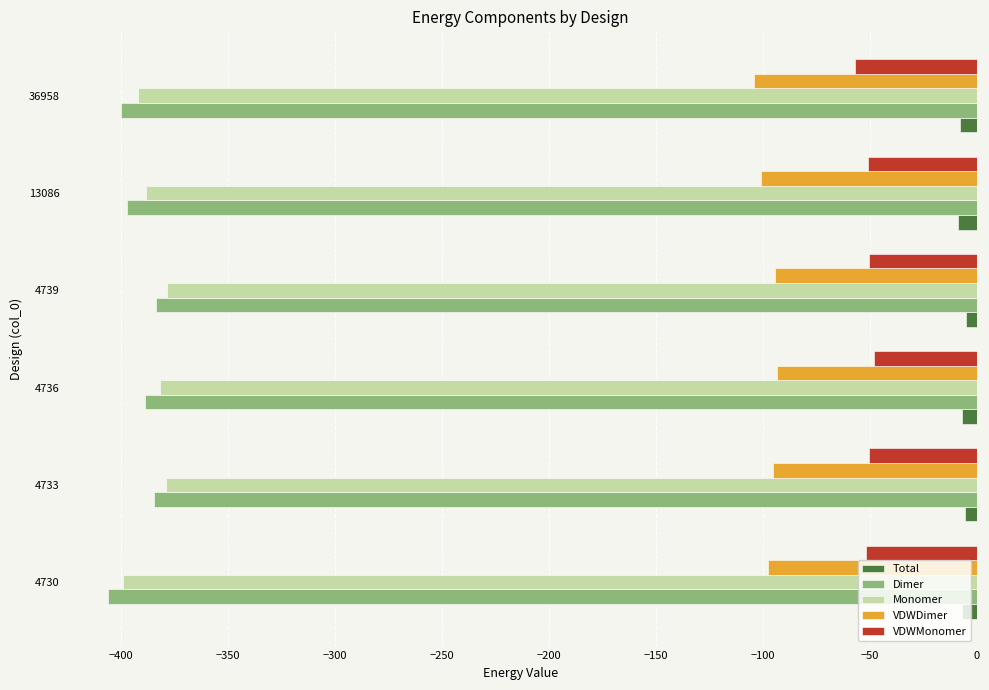

What is the minimum value for VDWMonomer?

-57.0